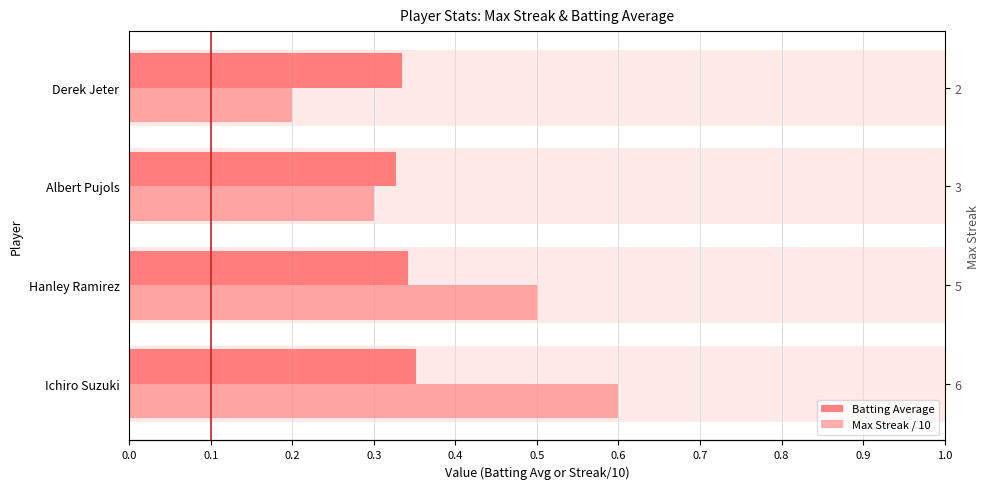

Rank the series by their maximum value, from highest to lowest.

Max Streak / 10, Batting Average